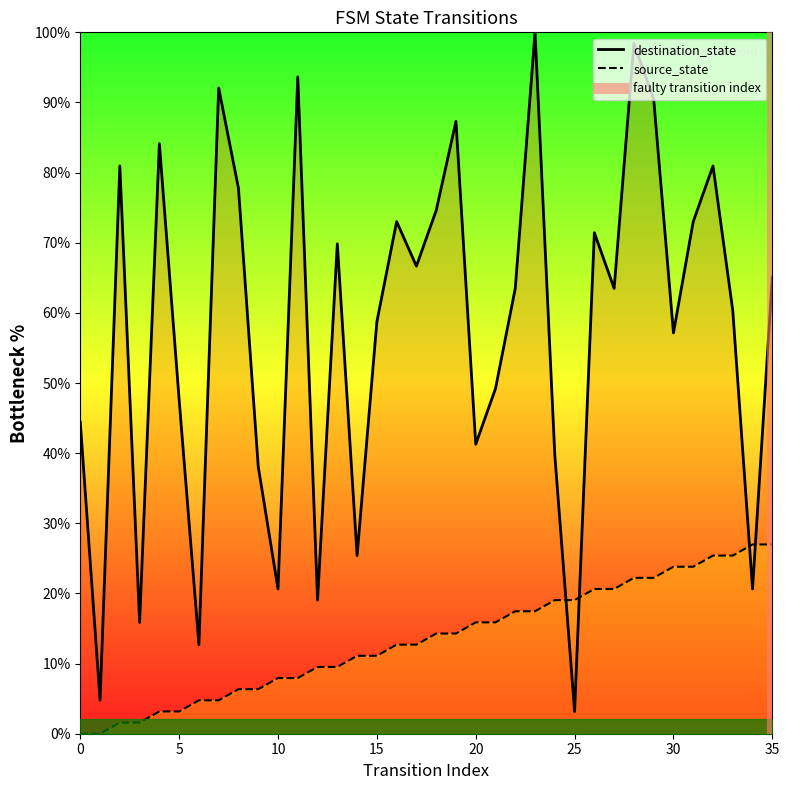

What is the change in value from 0 to 5?

+1